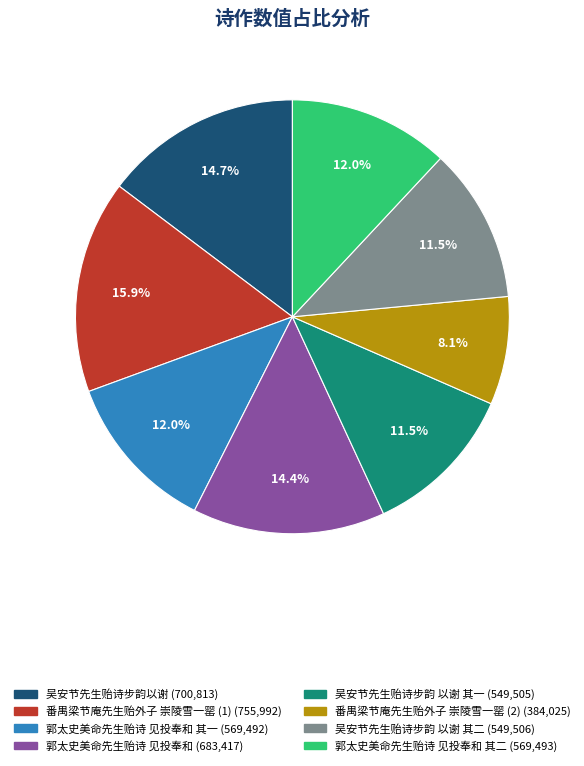

How many segments does this pie chart have?

8